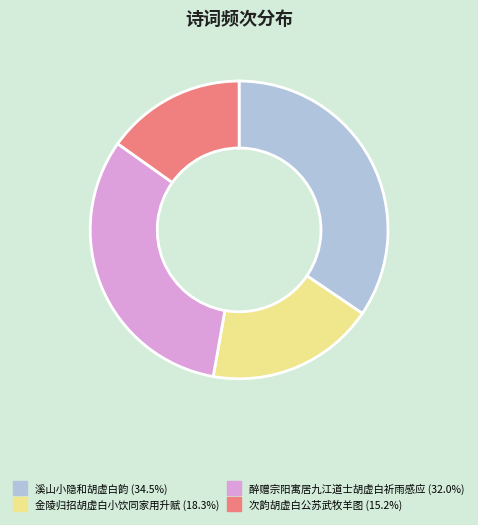

What is the smallest slice in the pie chart?

次韵胡虚白公苏武牧羊图